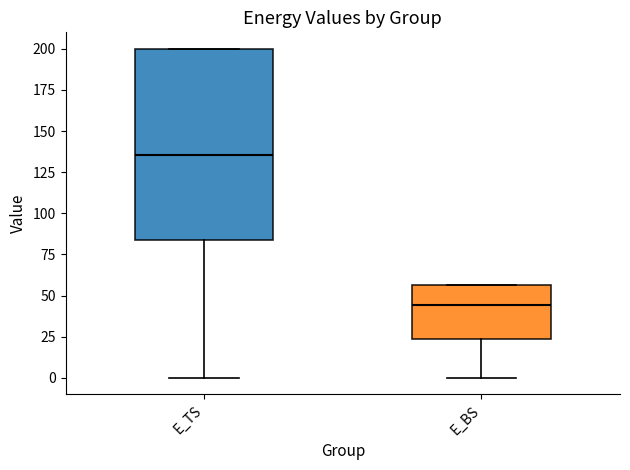

Reading left to right, transcribe this box plot: for each box, give where its median line is, the range the box spans, and where its two whiskers end, as read against the y-axis. The values are not printed on the chart, so give them approximately, as read against the axis.

E_TS: median 135, box 85 to 200, whiskers 0 to 200
E_BS: median 45, box 25 to 55, whiskers 0 to 55